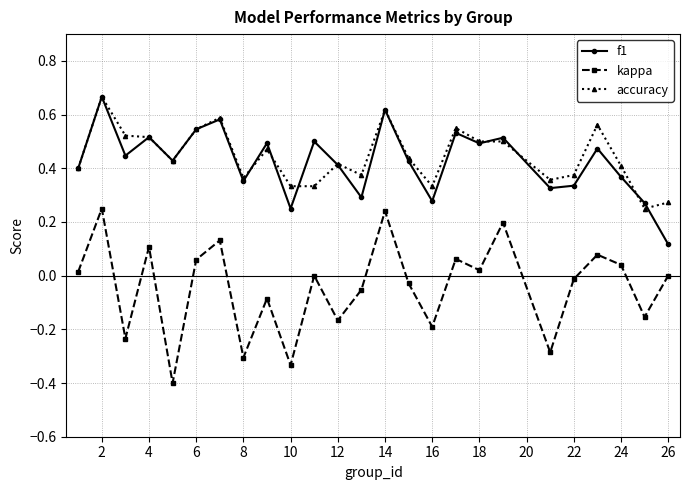

Which series has the widest spread of values?

kappa